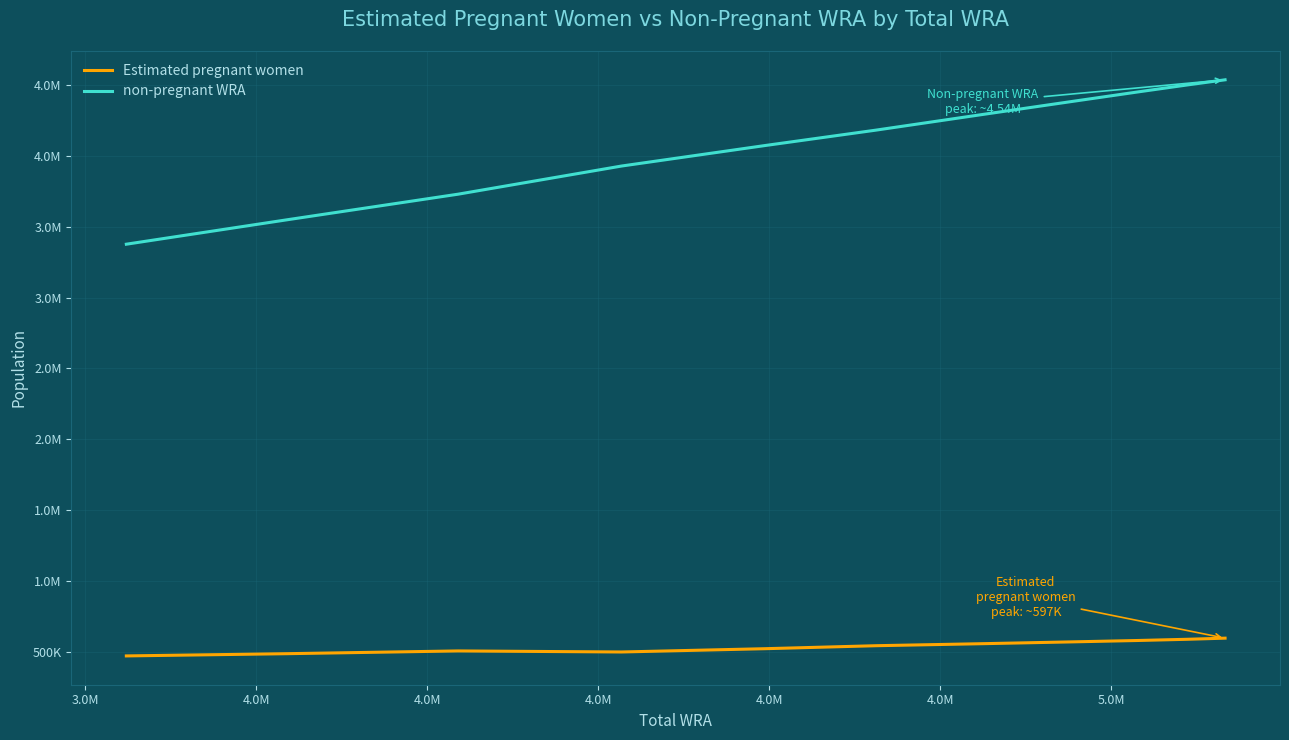

True or false: Estimated pregnant women has more than 0 interior local peaks.

True